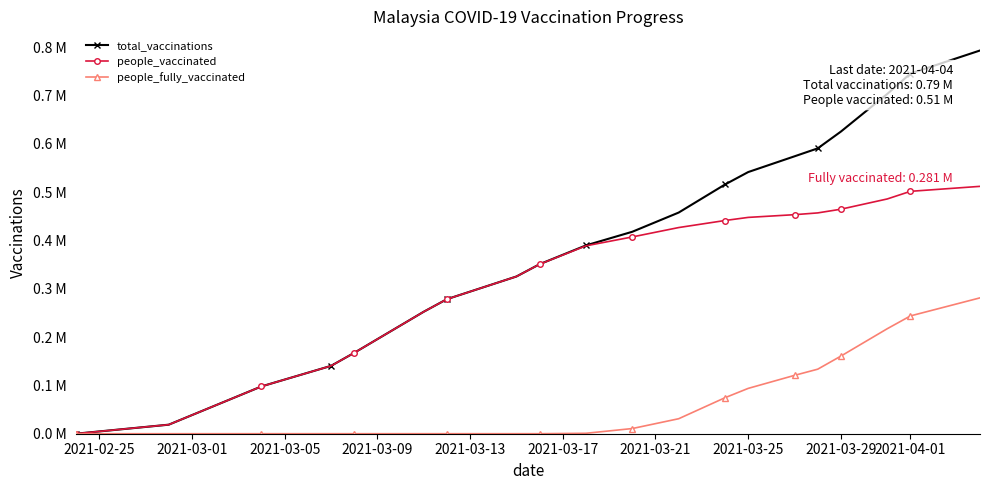

What are all the series names shown in the legend?

total_vaccinations, people_vaccinated, people_fully_vaccinated